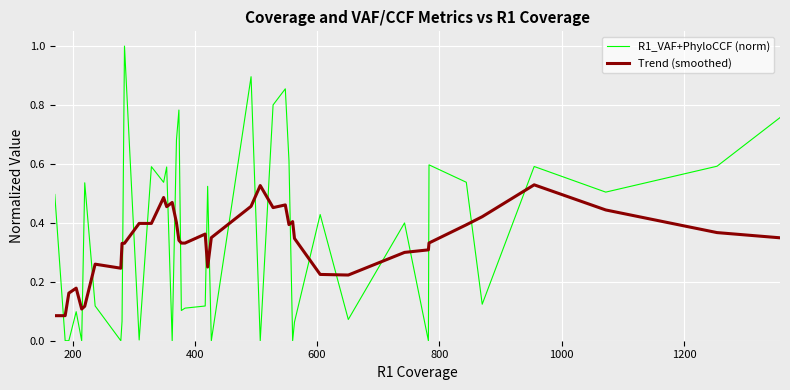

What are all the series names shown in the legend?

R1_VAF+PhyloCCF (norm), Trend (smoothed)